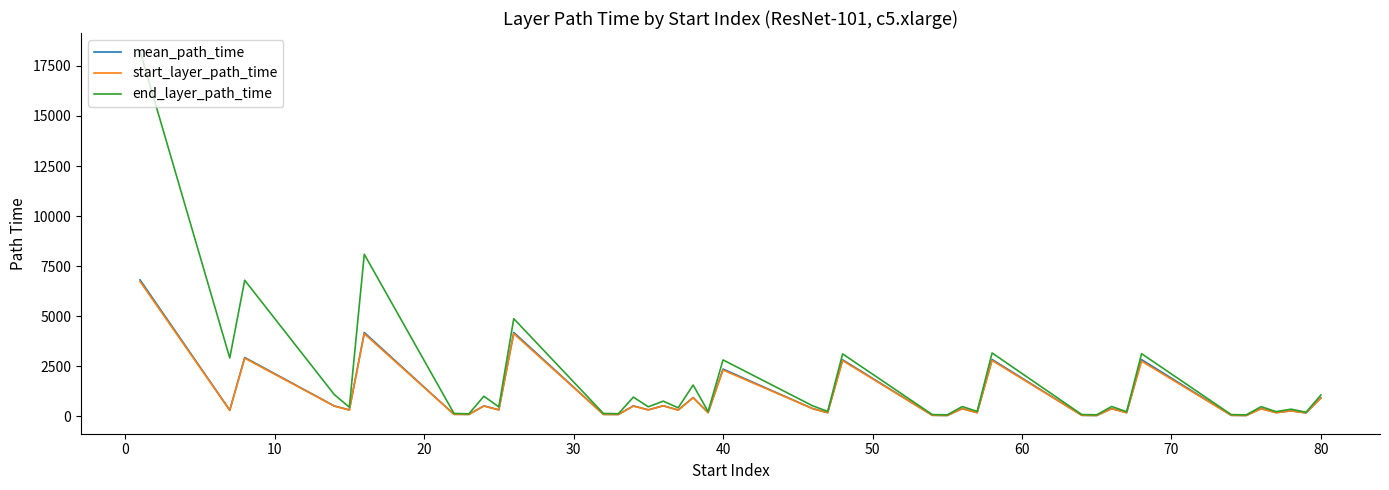

What is the highest value of the mean_path_time series?

6814.0